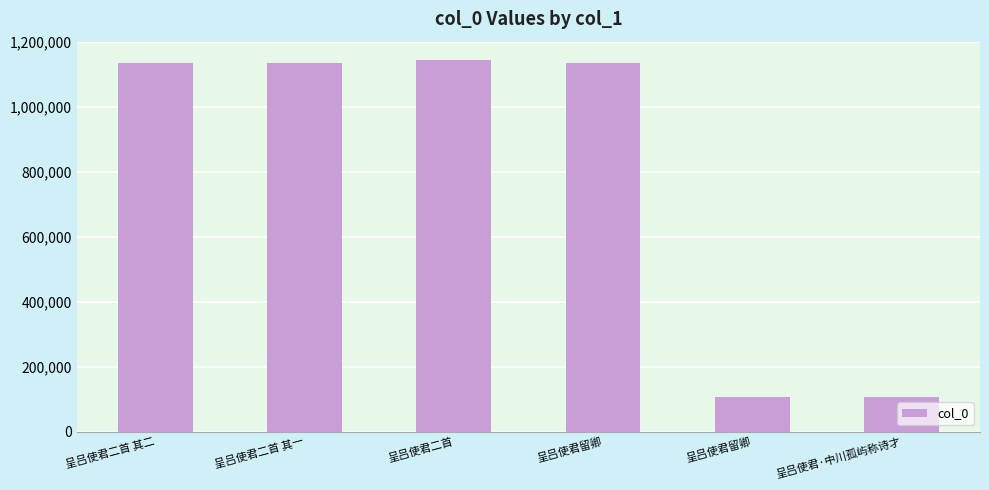

True or false: the data shows 457683 at 呈吕使君二首 其一.

False